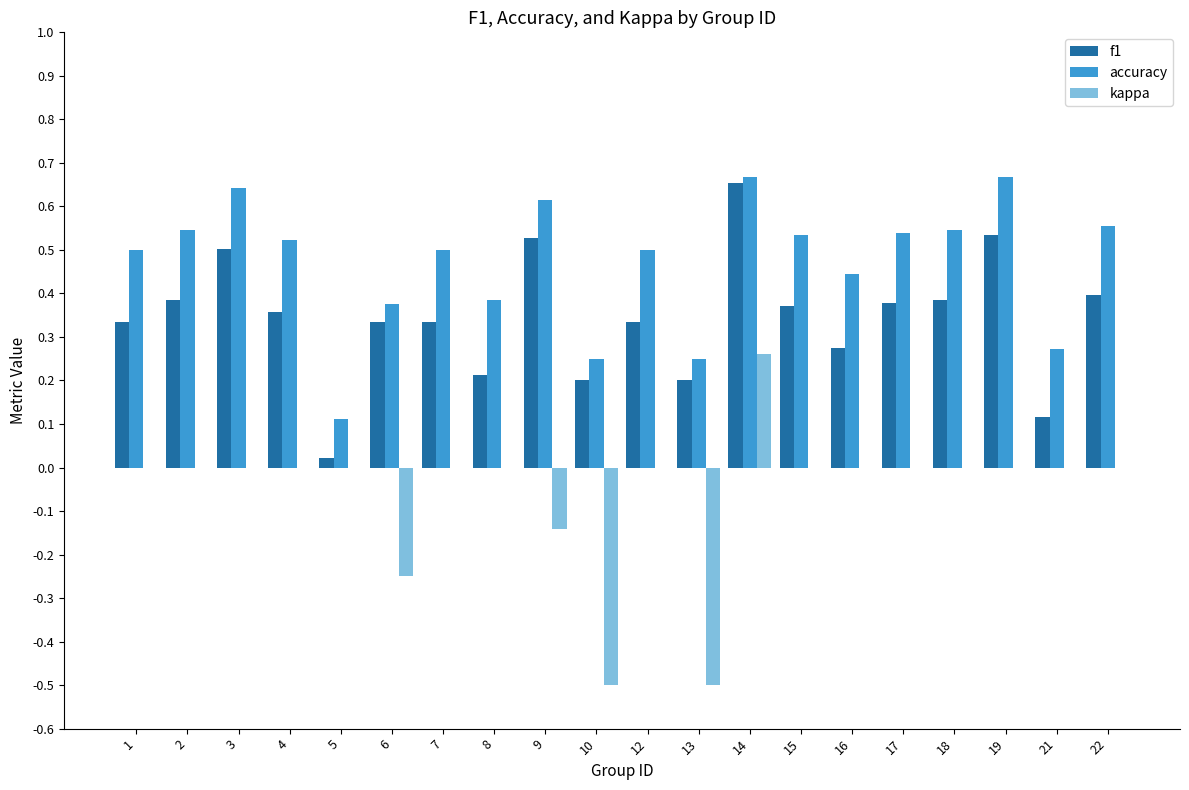

What is the sum of all accuracy values?

9.4